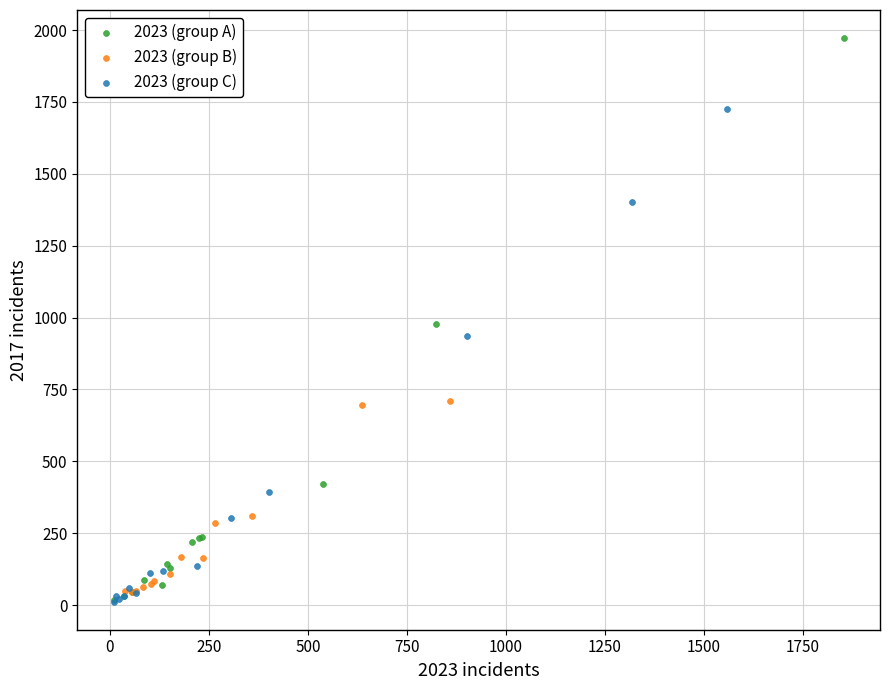

Which series has the largest Y range (max minus min)?

2023 (group A)